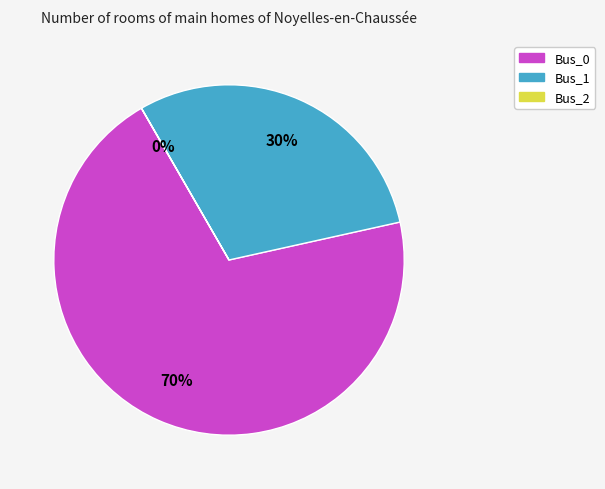

What percentage is the Bus_0 slice, to the nearest percent?

70%